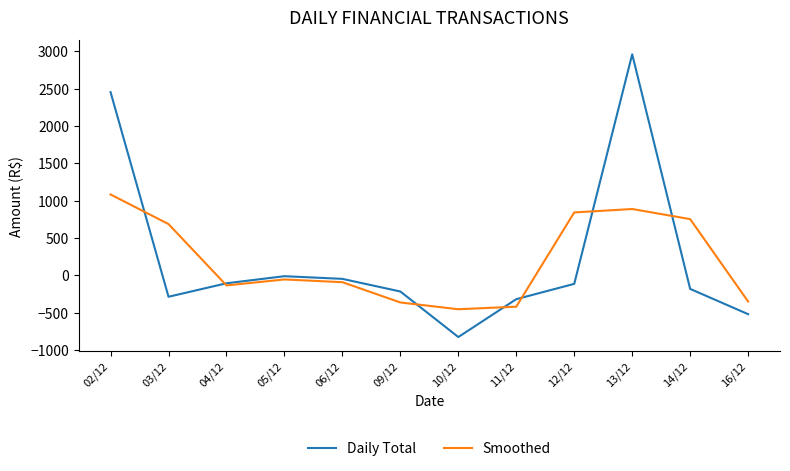

The Smoothed series shows 1151.4 at 14/12. True or false?

False